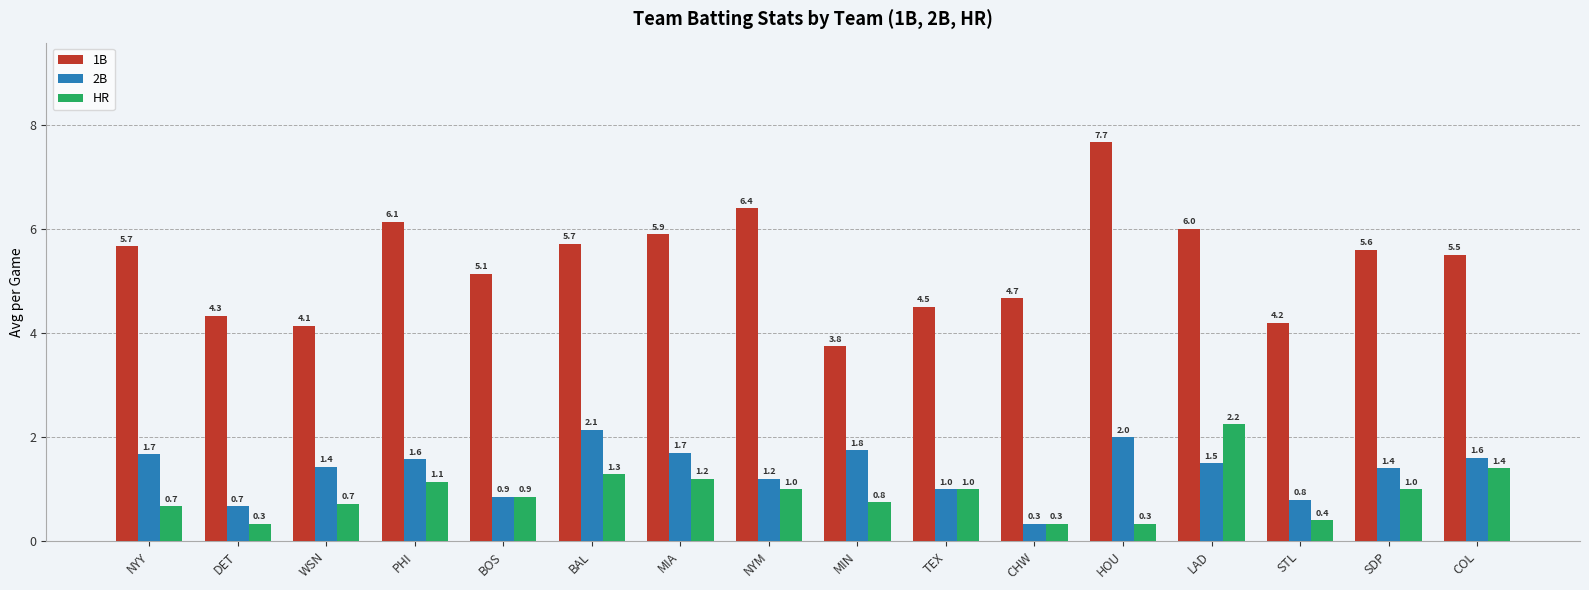

At how many categories does at least one series exceed 0?

16